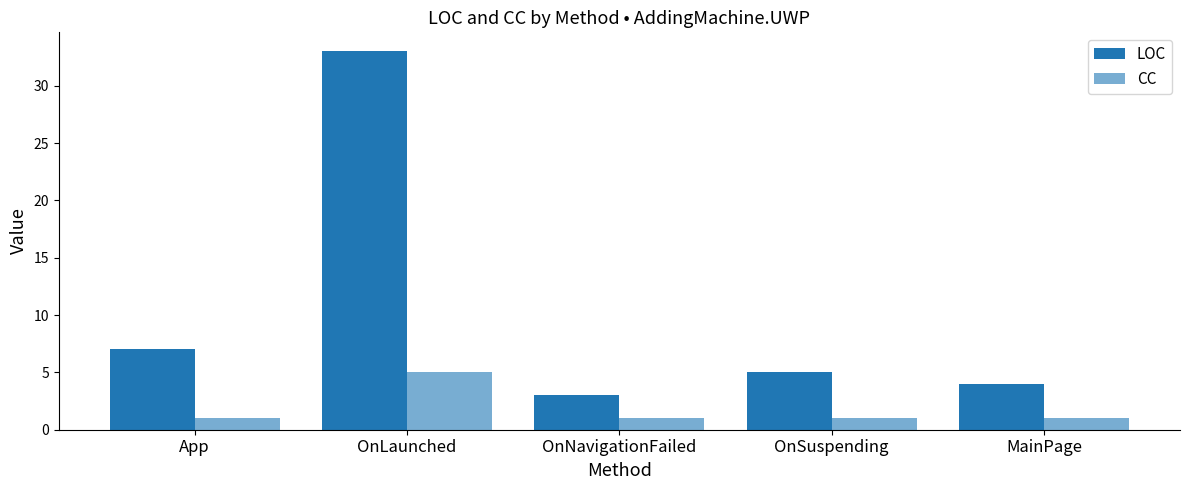

Reading left to right, extract all data points from this chart.

LOC: App=7	OnLaunched=33	OnNavigationFailed=3	OnSuspending=5	MainPage=4
CC: App=1	OnLaunched=5	OnNavigationFailed=1	OnSuspending=1	MainPage=1